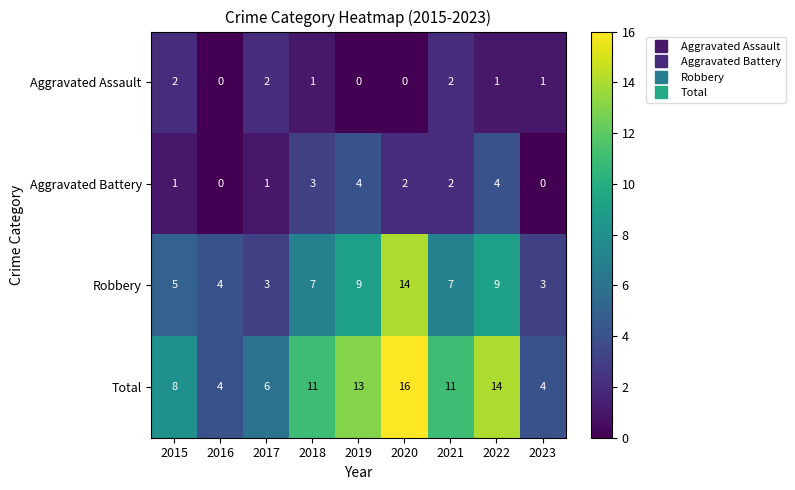

At 2018, list the series in order from smallest to largest.

Aggravated Assault, Aggravated Battery, Robbery, Total